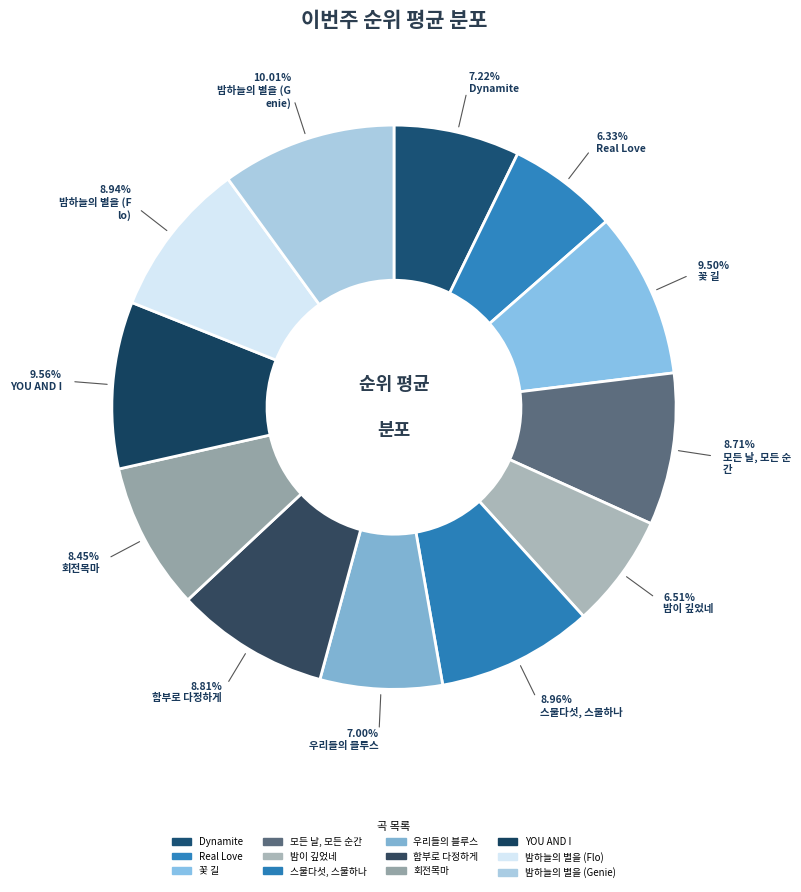

How many slices are in this pie chart?

12